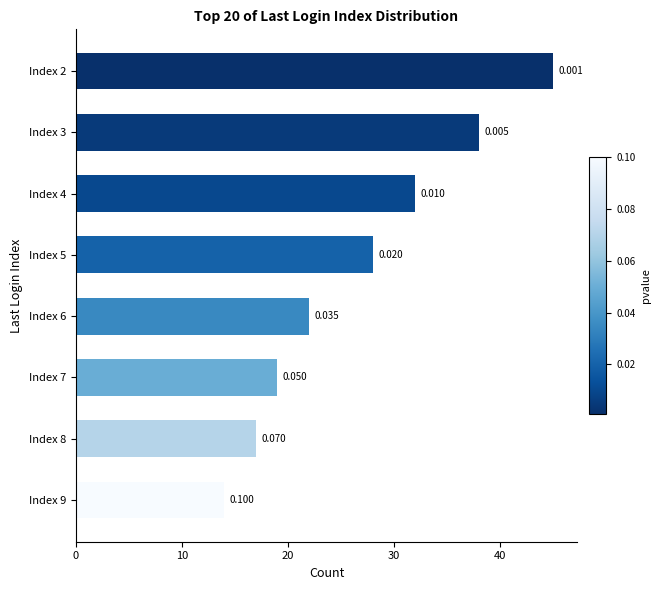

How many bars are there in total?

8